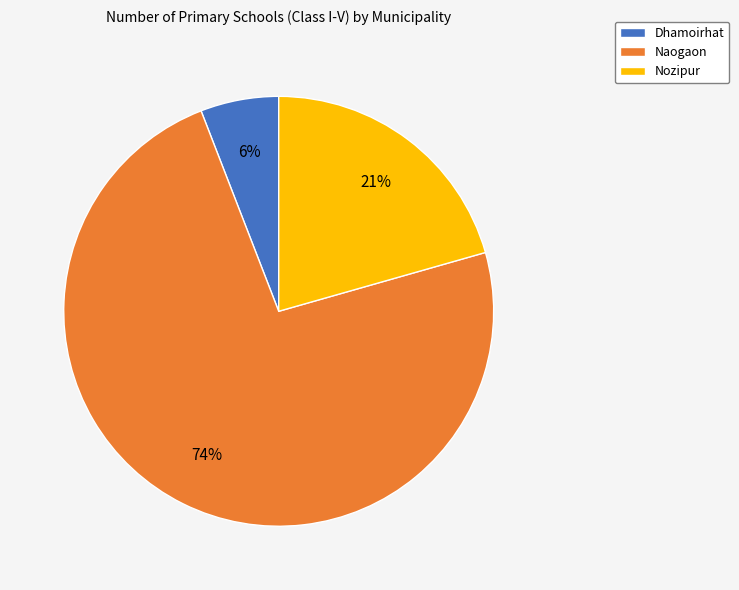

Do Nozipur and Naogaon together represent more than half of the pie?

Yes